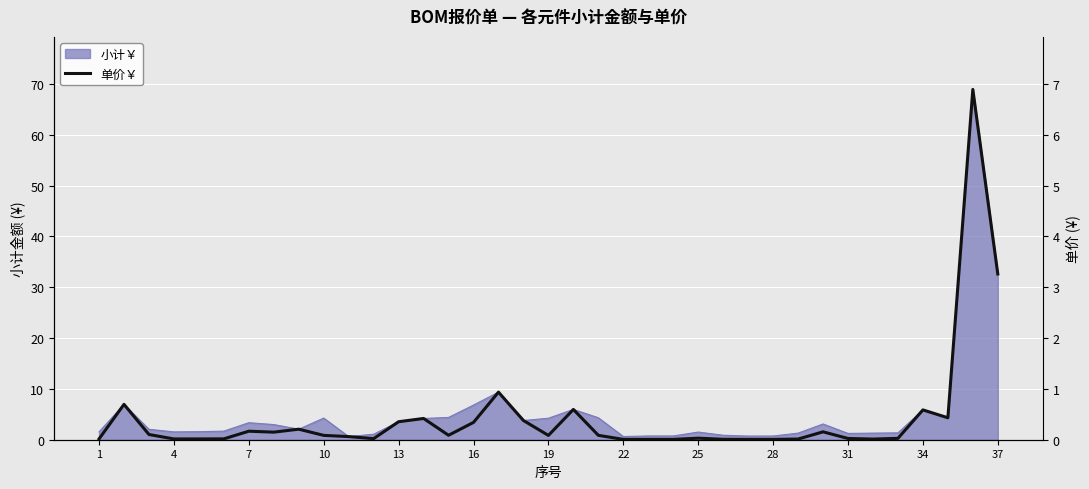

The chart shows a value of 0.0 at 28. True or false?

False